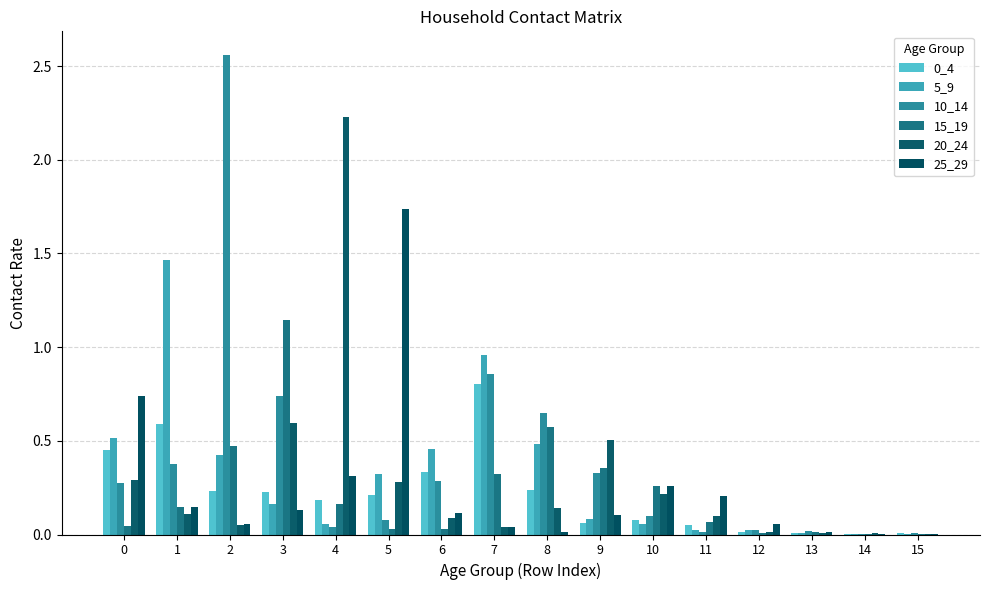

How many data points does each series have?

16